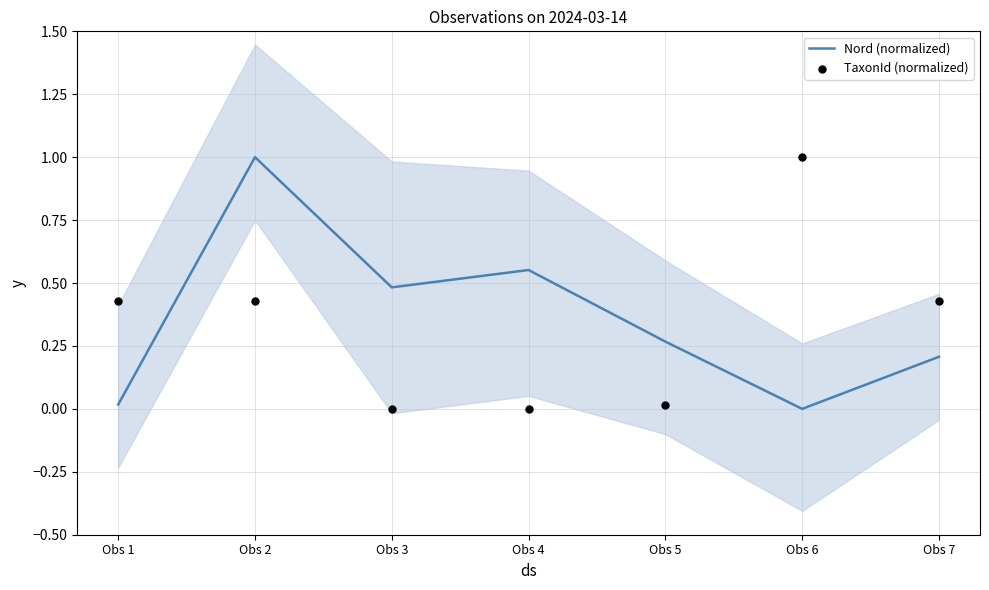

Which series reaches the maximum Y coordinate?

Nord (normalized)